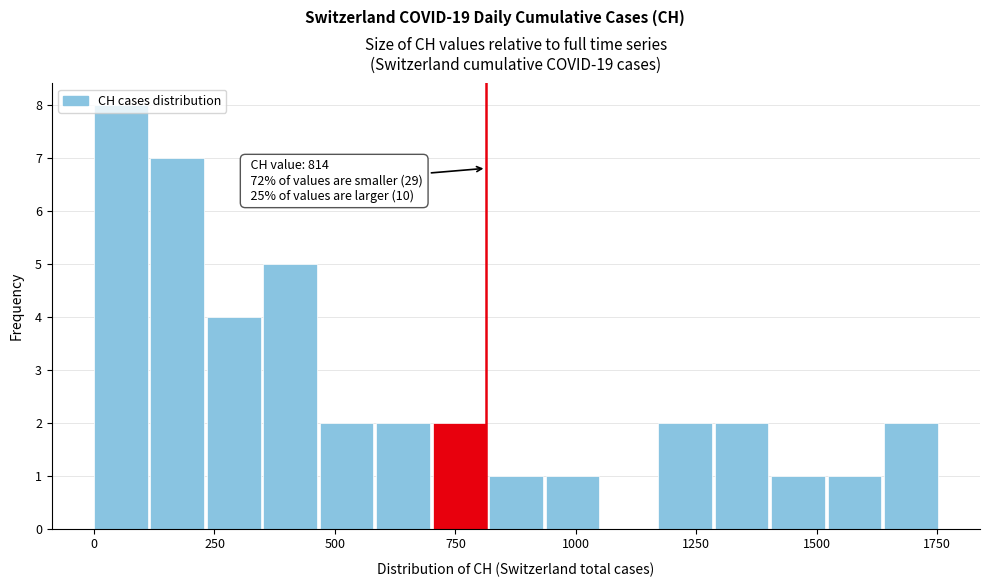

Around what value on the x-axis is the tallest bar? Give the approximate position of its centre, as read against the axis.

50